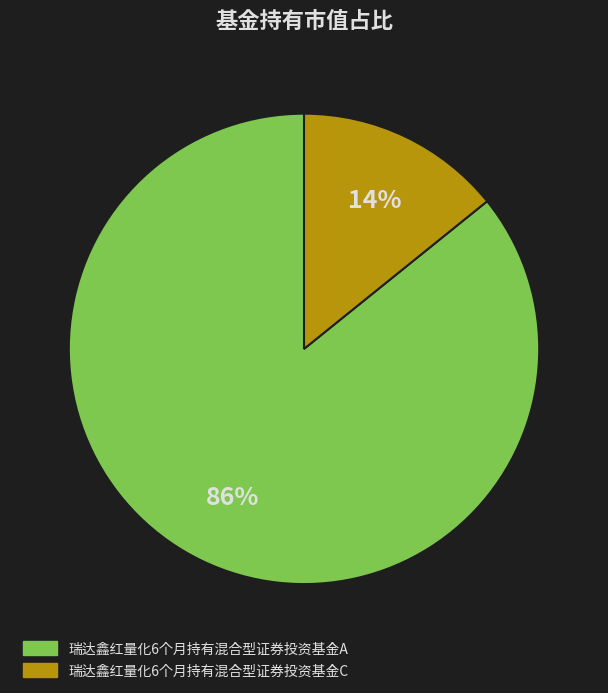

Rank the categories by value from lowest to highest.

瑞达鑫红量化6个月持有混合型证券投资基金C, 瑞达鑫红量化6个月持有混合型证券投资基金A